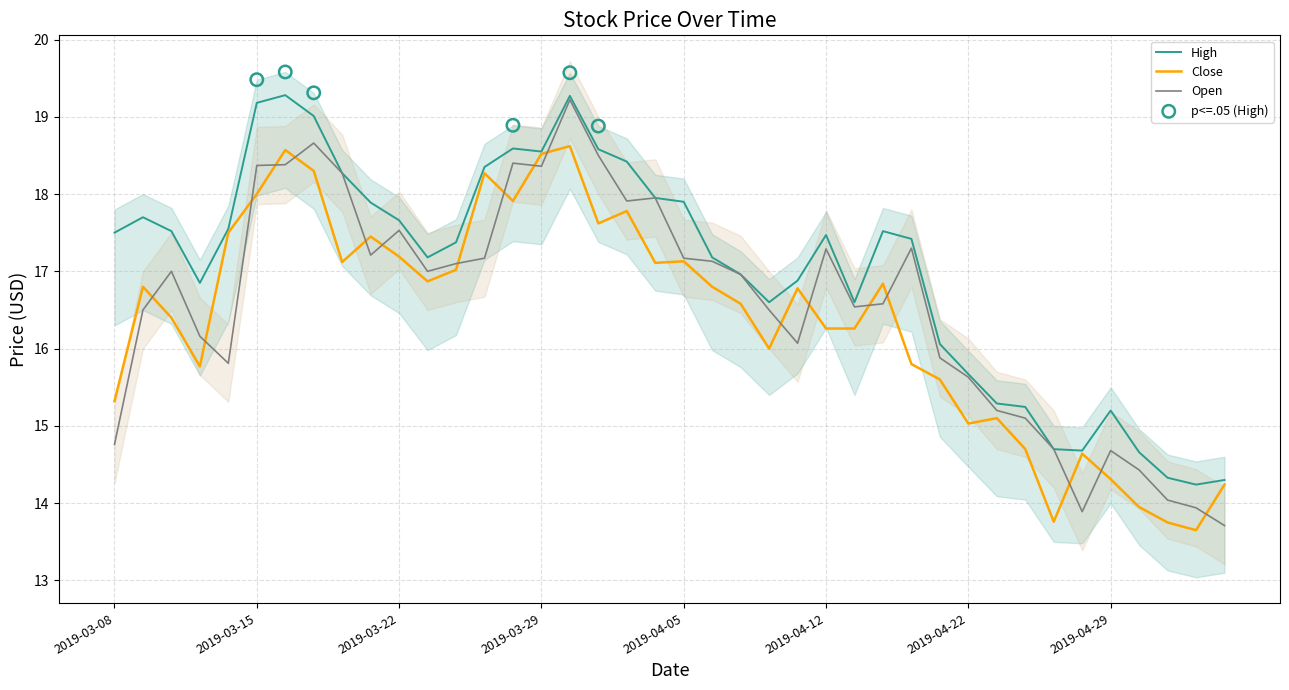

At which category is the sum across all series the highest?

2019-04-01